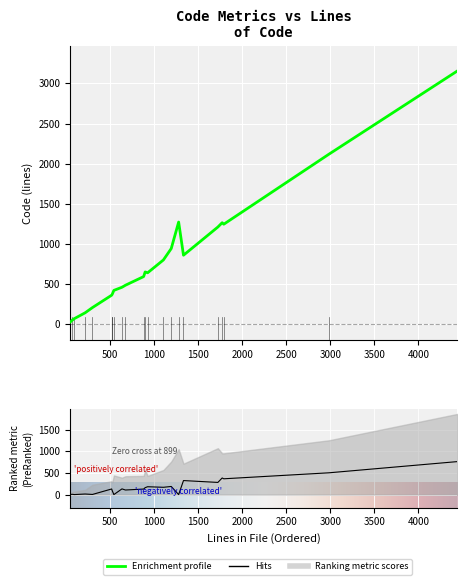

At which label does Complexity first exceed 132?

927